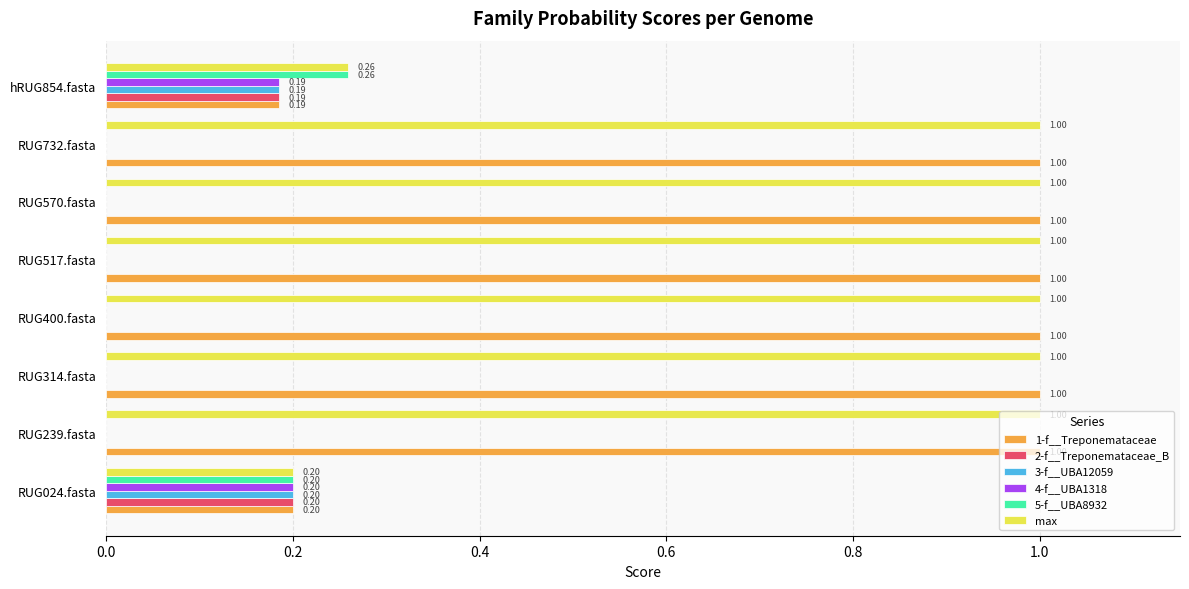

Which series has the largest total across all categories?

max